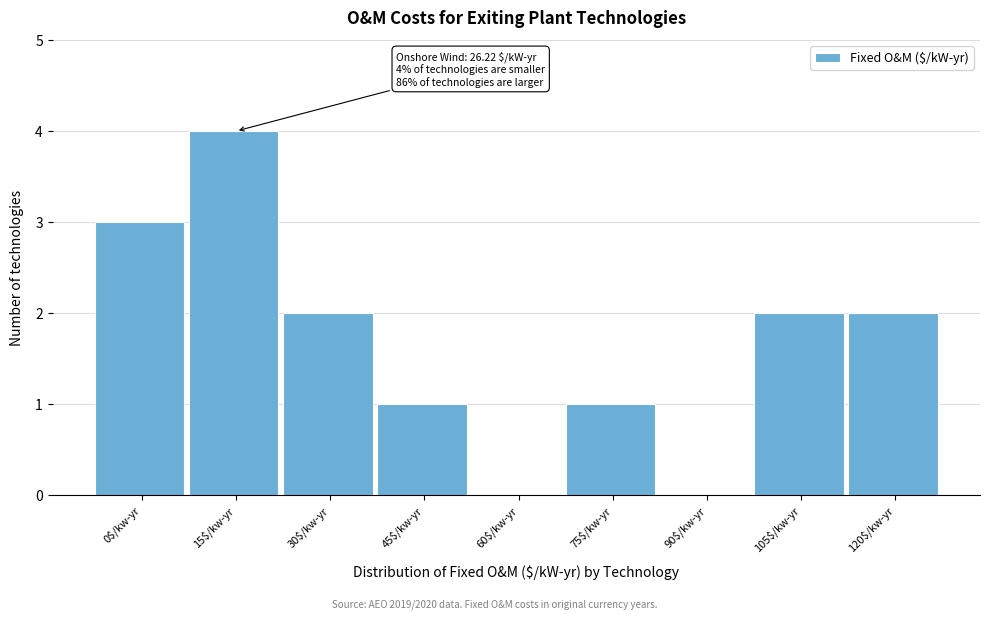

Is it true that the value at 30$/kw-yr is 2?

True